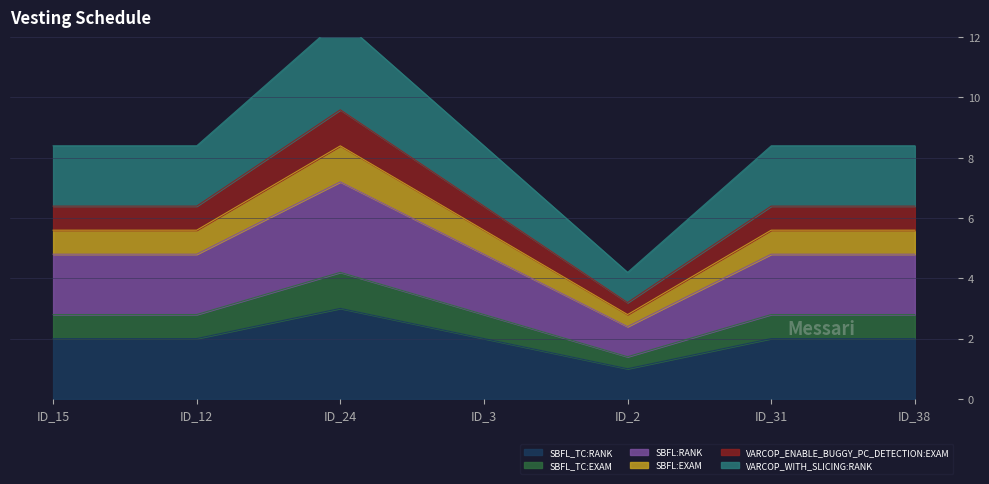

True or false: SBFL_TC:EXAM and VARCOP_WITH_SLICING:RANK cross at least once.

False